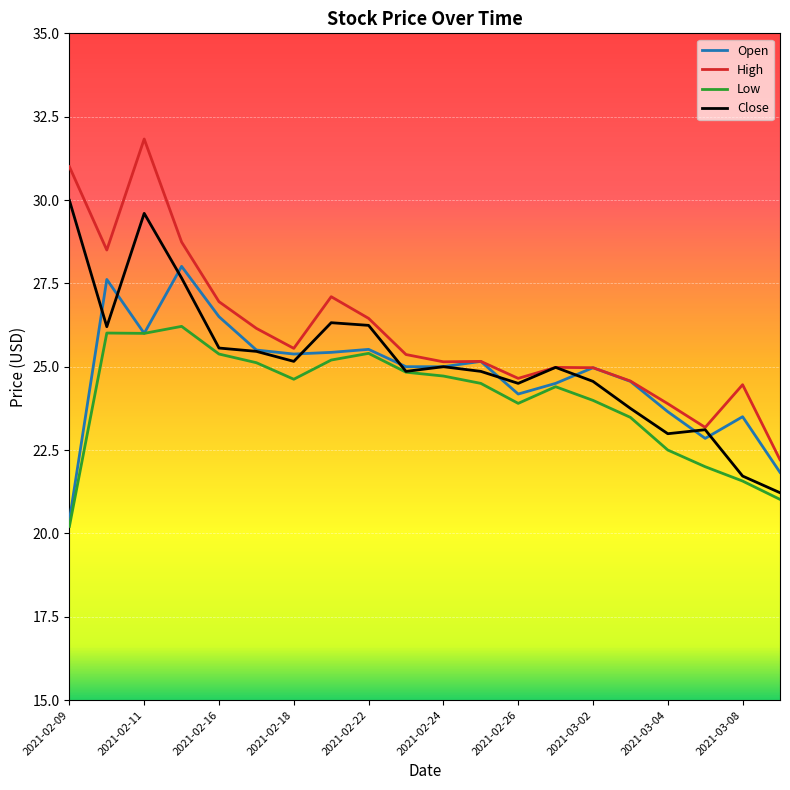

Which series has the widest spread of values?

High